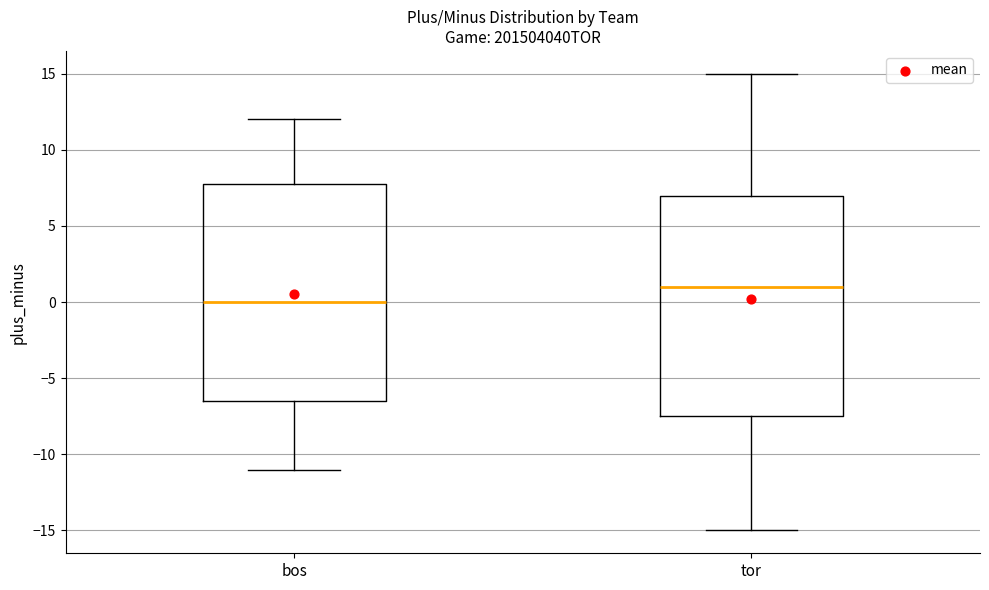

Where does the lower whisker of the box for bos end on the y-axis? The values are not printed on the chart, so give them approximately, as read against the axis.

-11.0